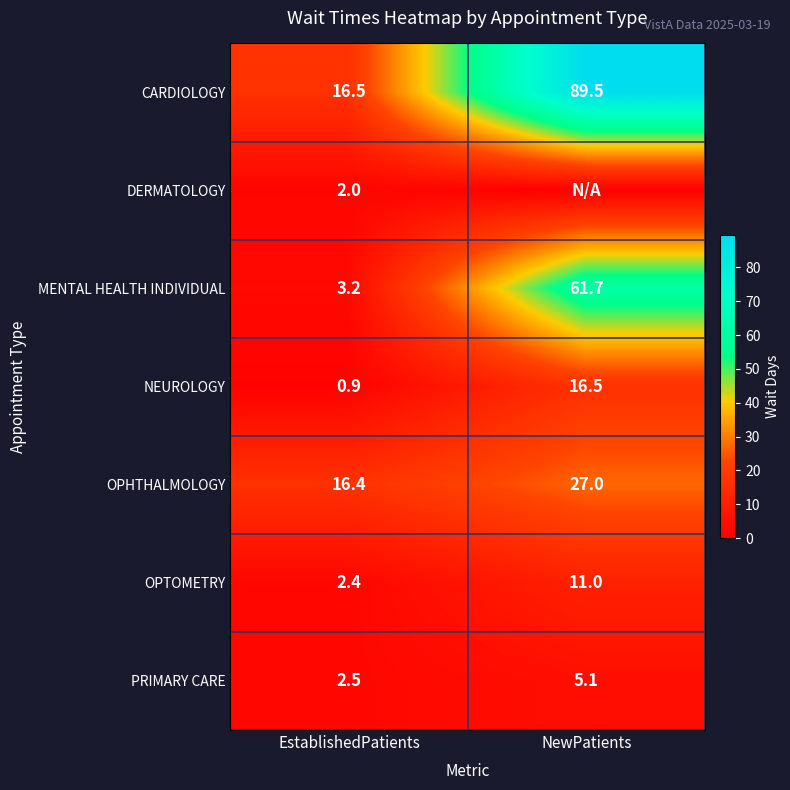

Where is CARDIOLOGY nearest to the value 53?

EstablishedPatients